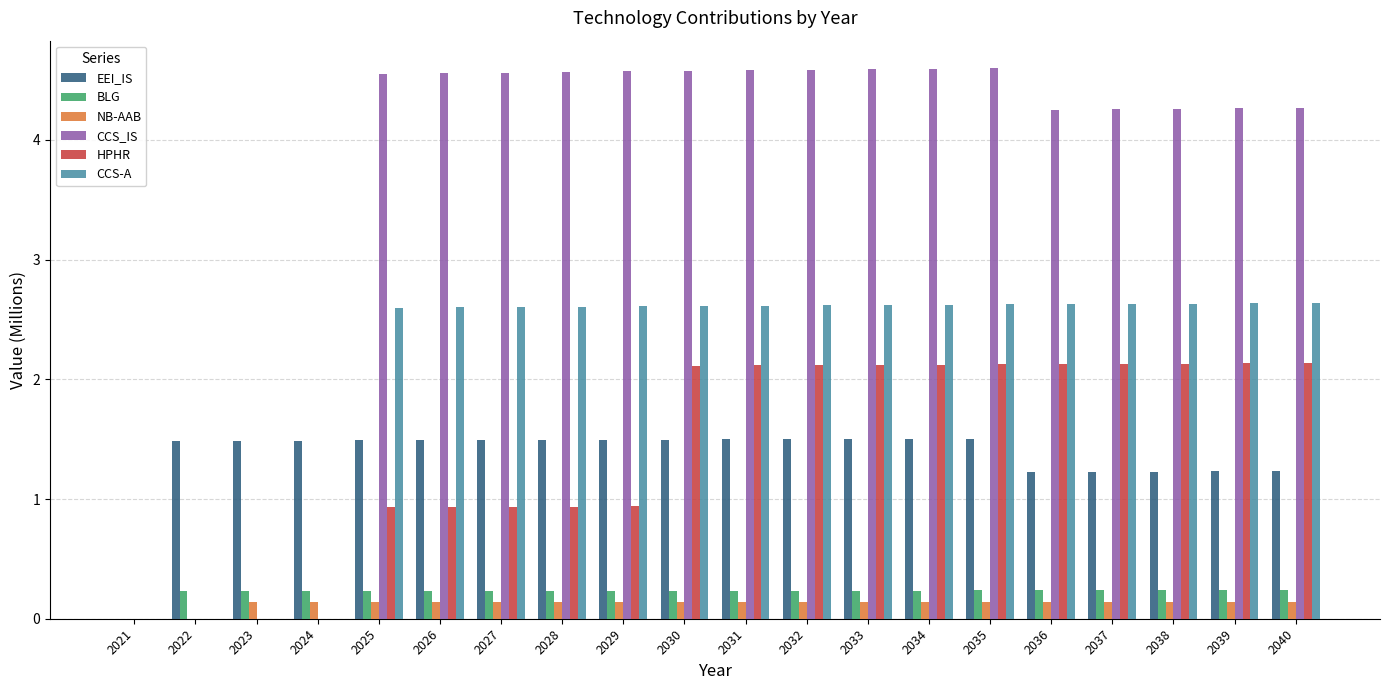

How many EEI_IS values are between 1 and 2?

19